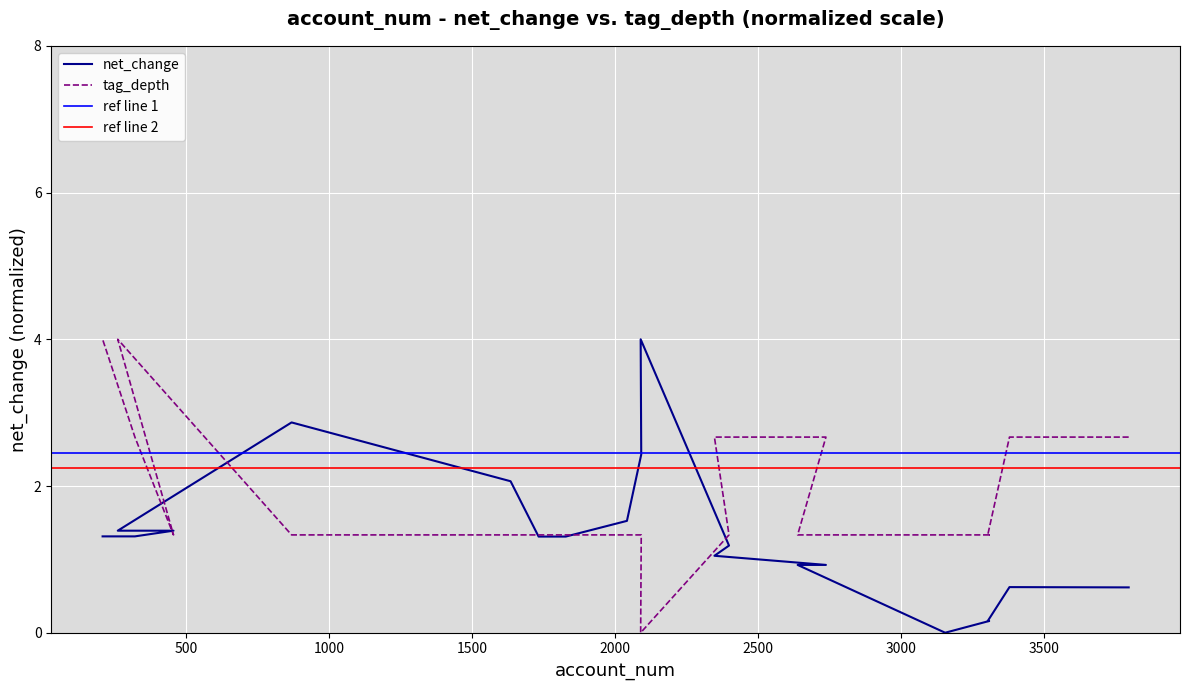

How many interior local valleys does the tag_depth series have?

2